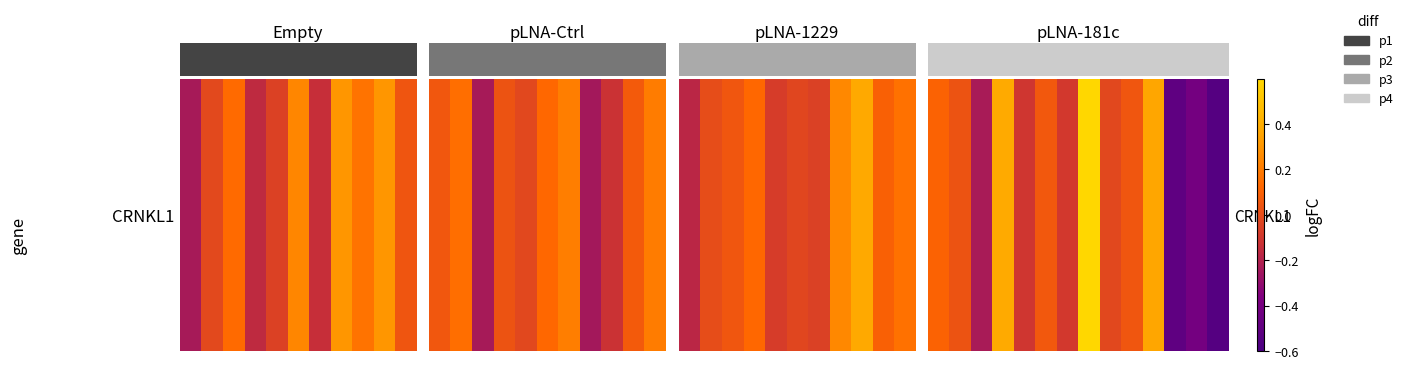

What is the difference between the maximum and second lowest values?

1.3